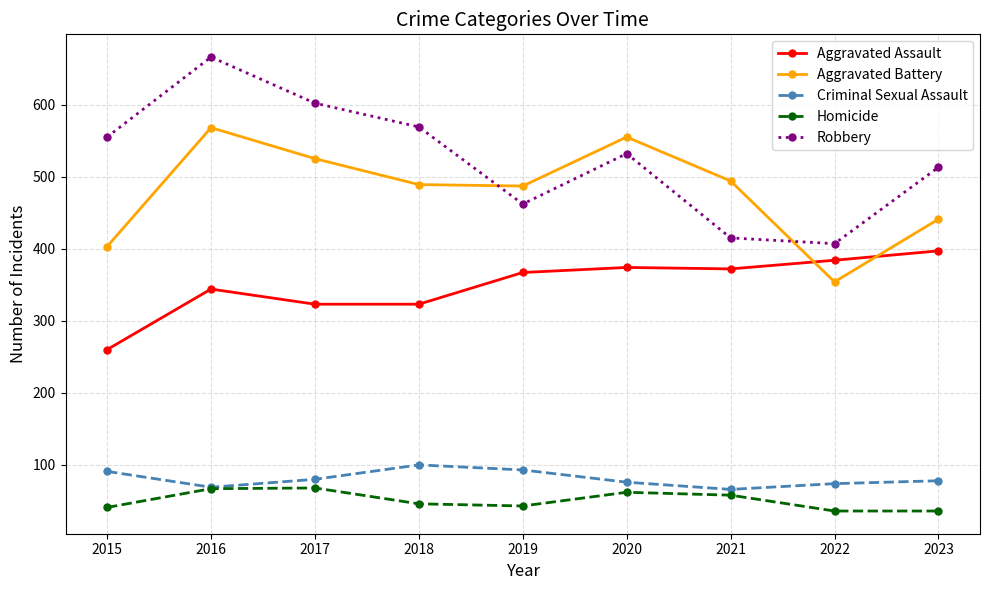

Which series ends up on top after the final intersection of Aggravated Battery and Robbery?

Robbery